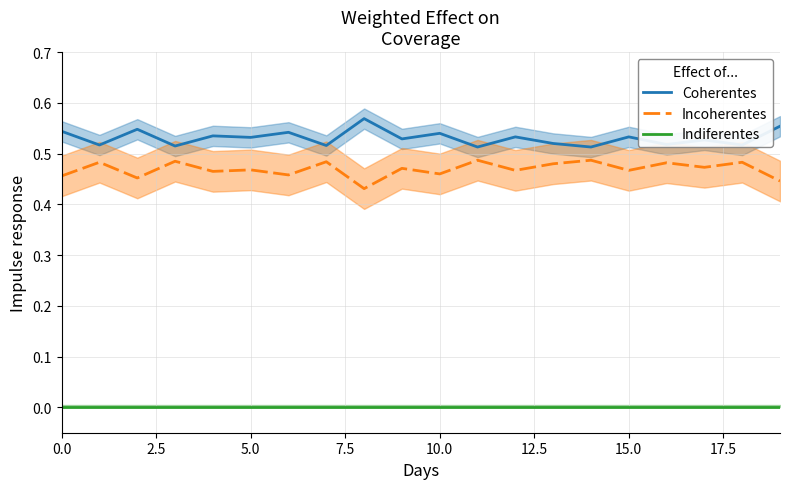

Read the Coherentes value at 11.

0.5